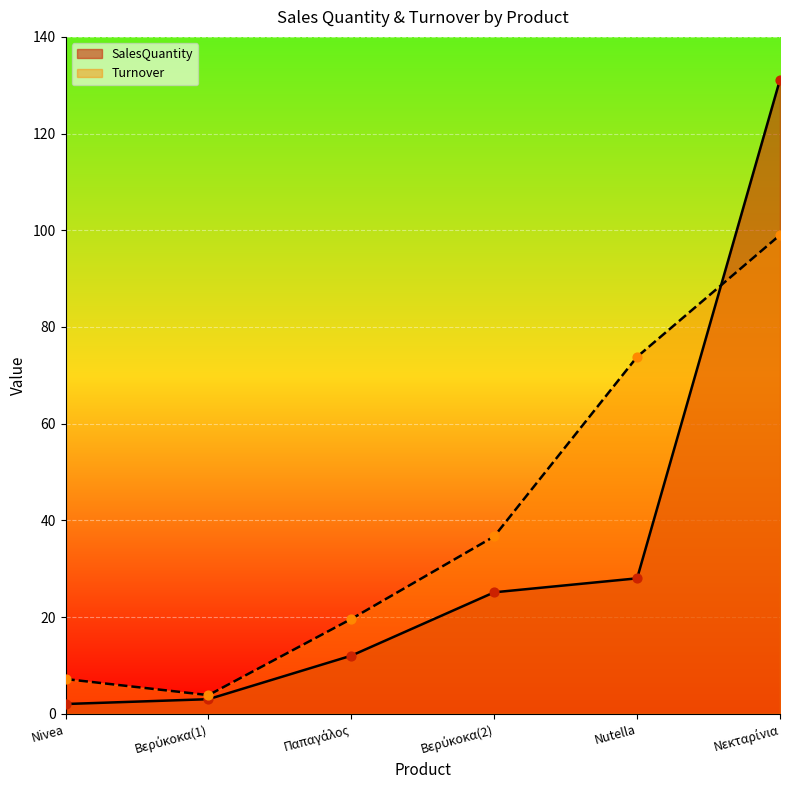

At which category is the sum across all series the highest?

Νεκταρίνια